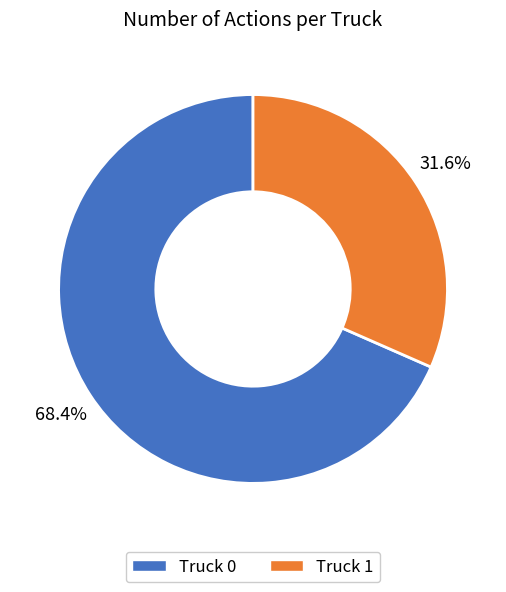

Count the number of slices in the pie.

2